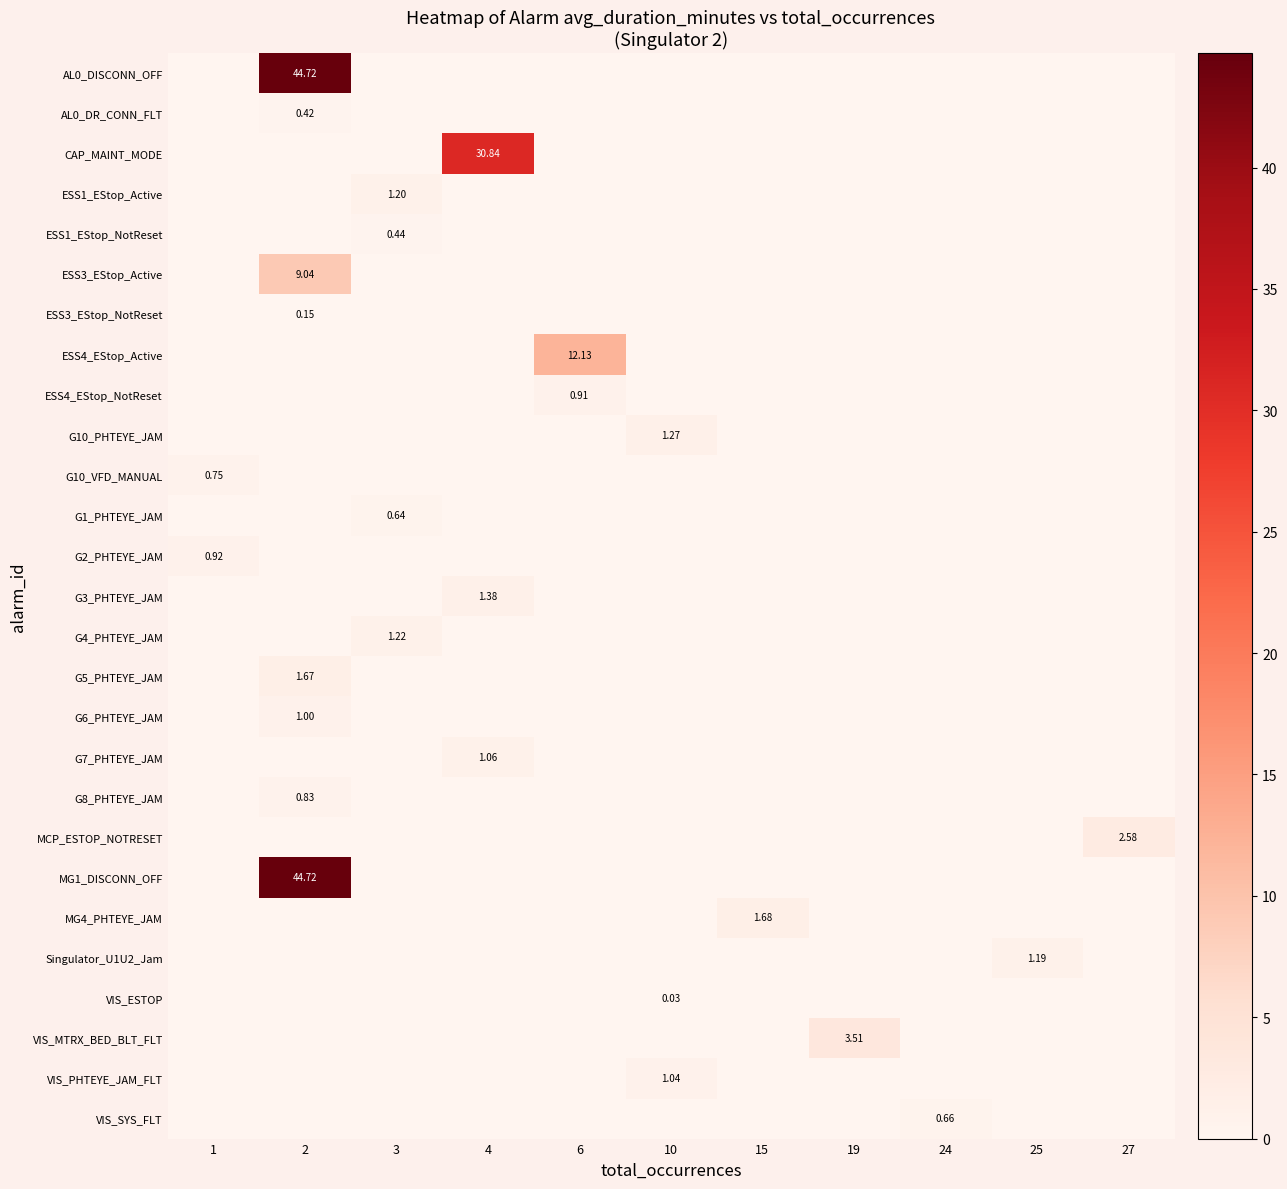

Which series has the largest total across all categories?

row_0